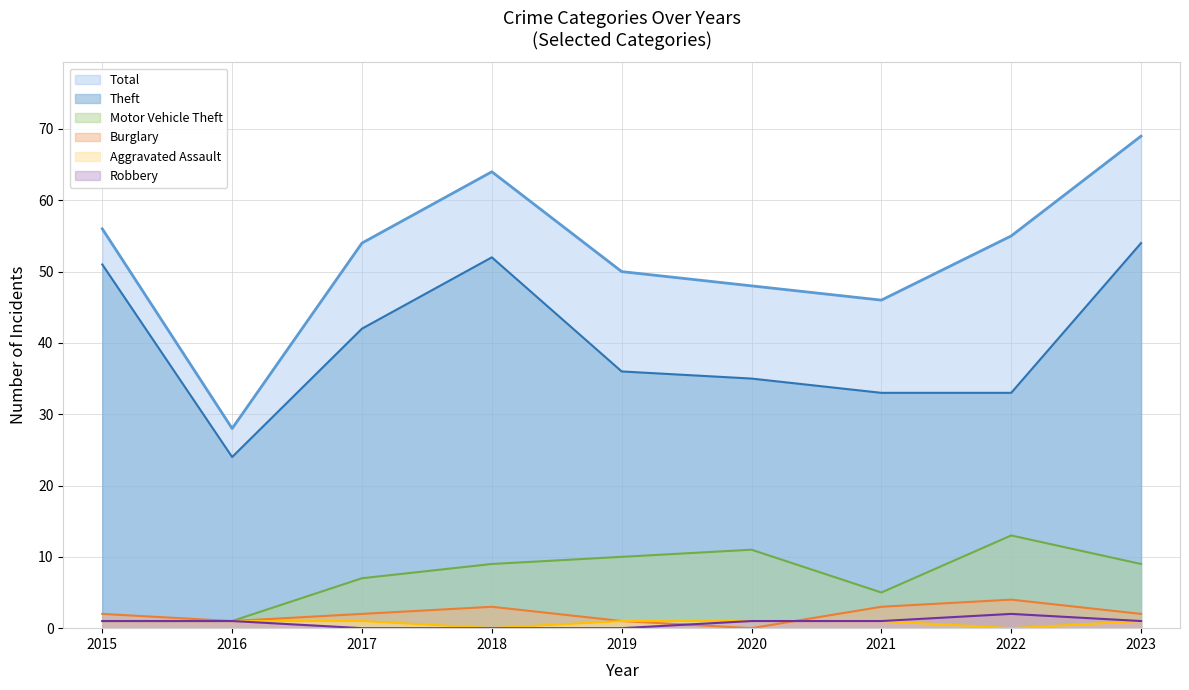

Rank the categories by Robbery value from lowest to highest.

2017, 2018, 2019, 2015, 2016, 2020, 2021, 2023, 2022